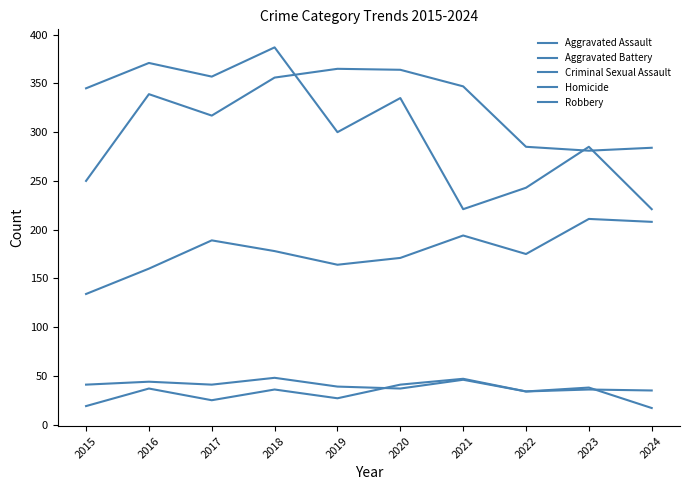

Is this an area chart (filled region under the line)?

No